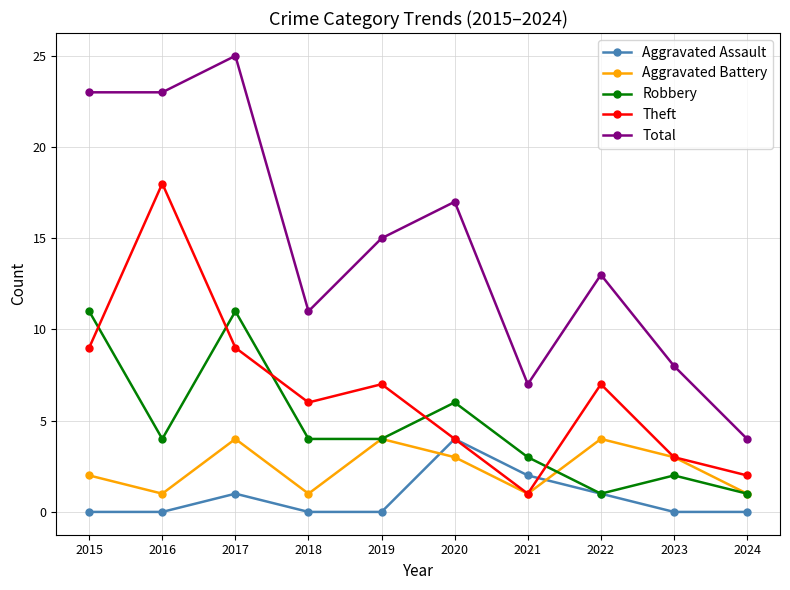

What is the total value across all series at 2017?

50